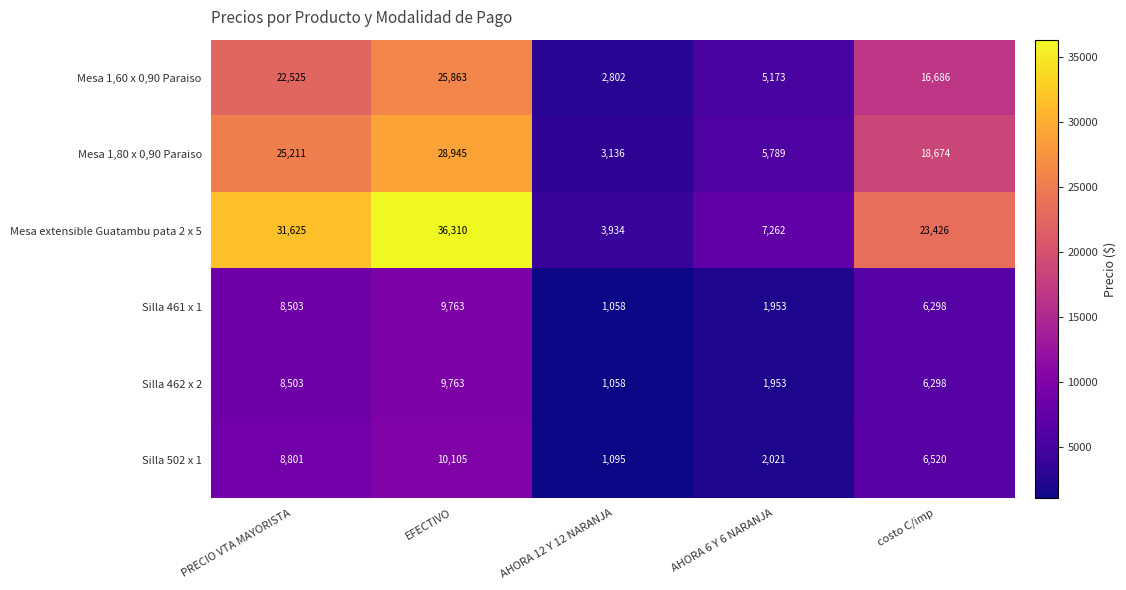

Which series has the largest range (max minus min)?

Mesa extensible Guatambu pata 2 x 5